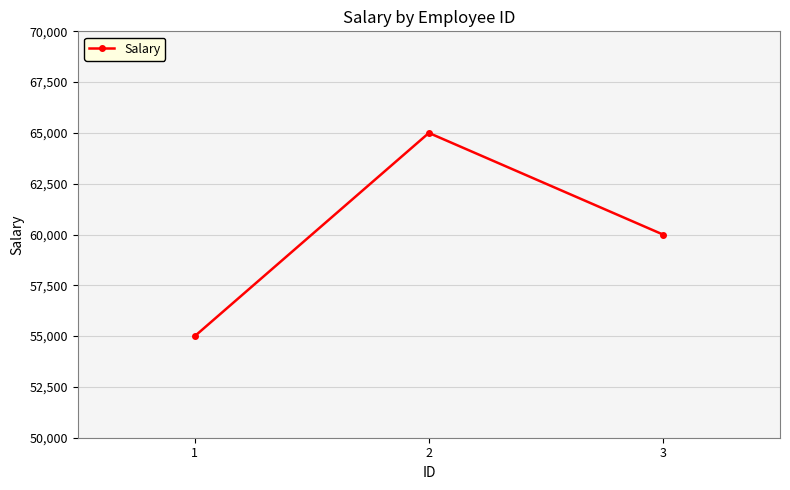

How many lines are shown in the chart?

1